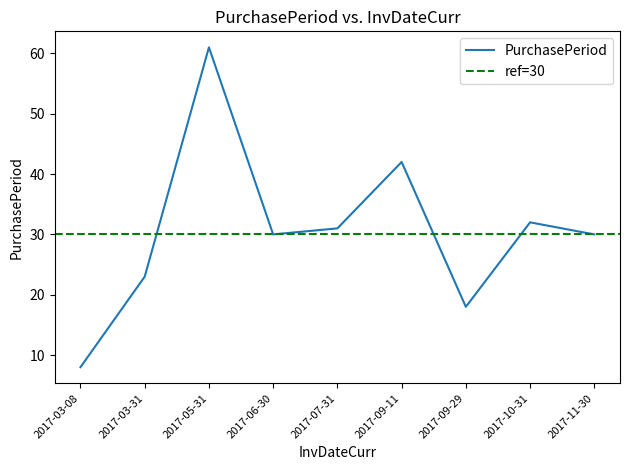

At which label does the data first exceed 30?

2017-05-31